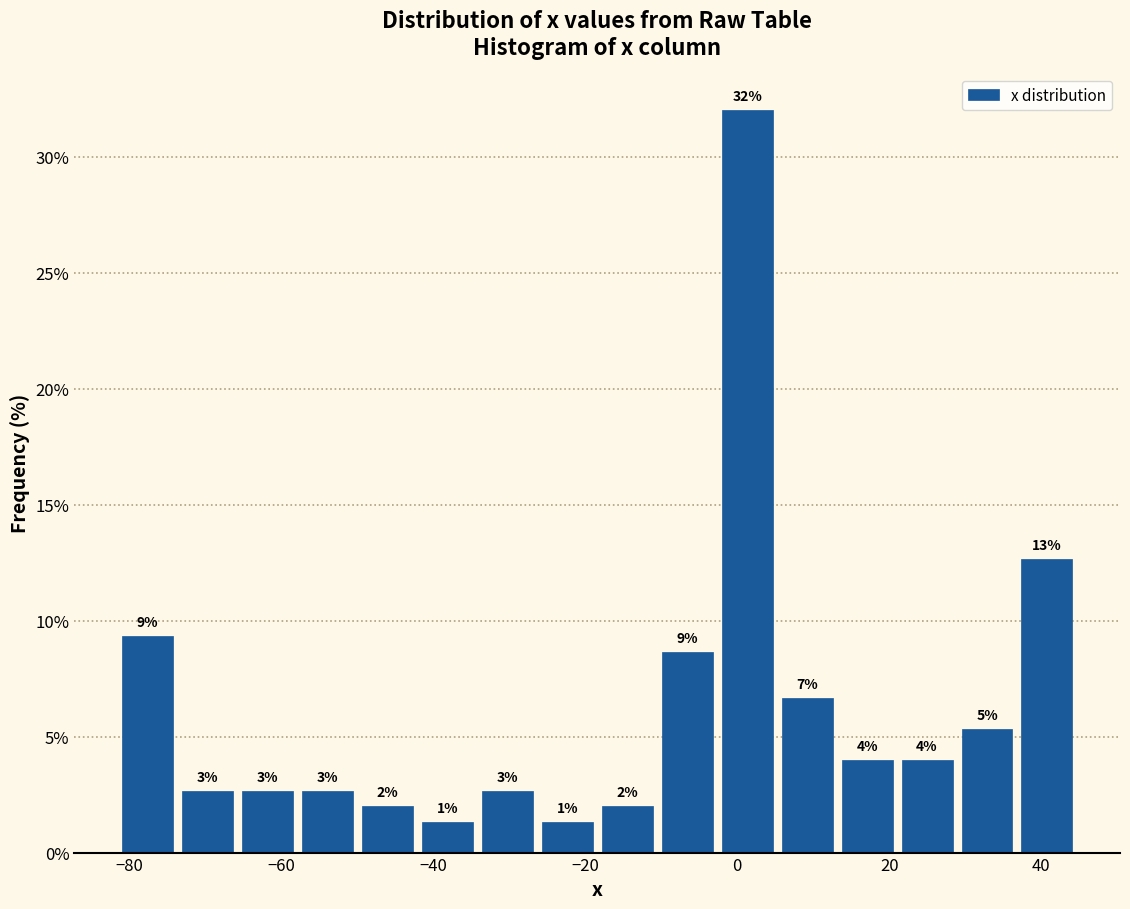

Around what value on the x-axis is the tallest bar? Give the approximate position of its centre, as read against the axis.

2